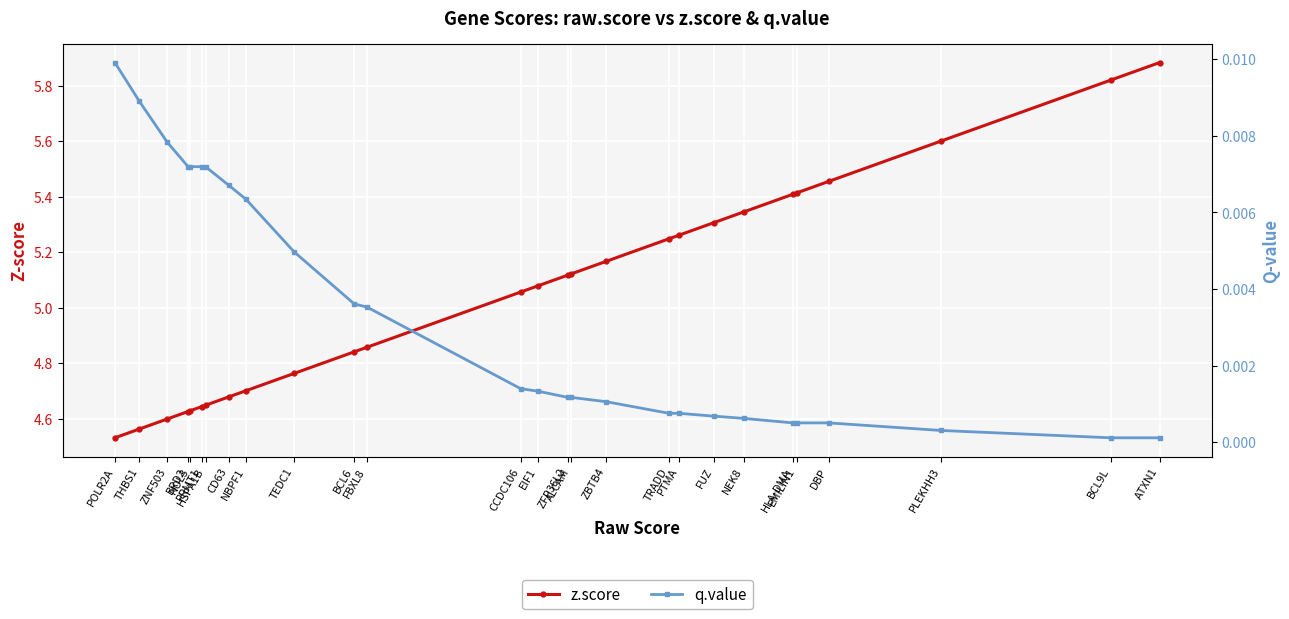

Which category has the lowest value across all series?

BCL9L